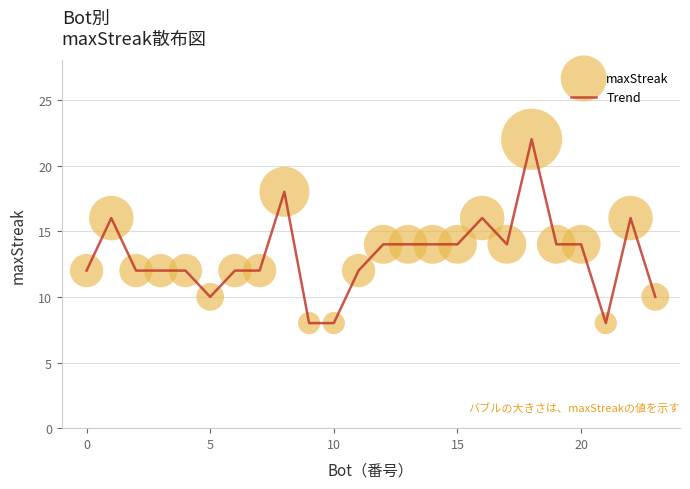

What is the difference between the maximum and minimum values?

14